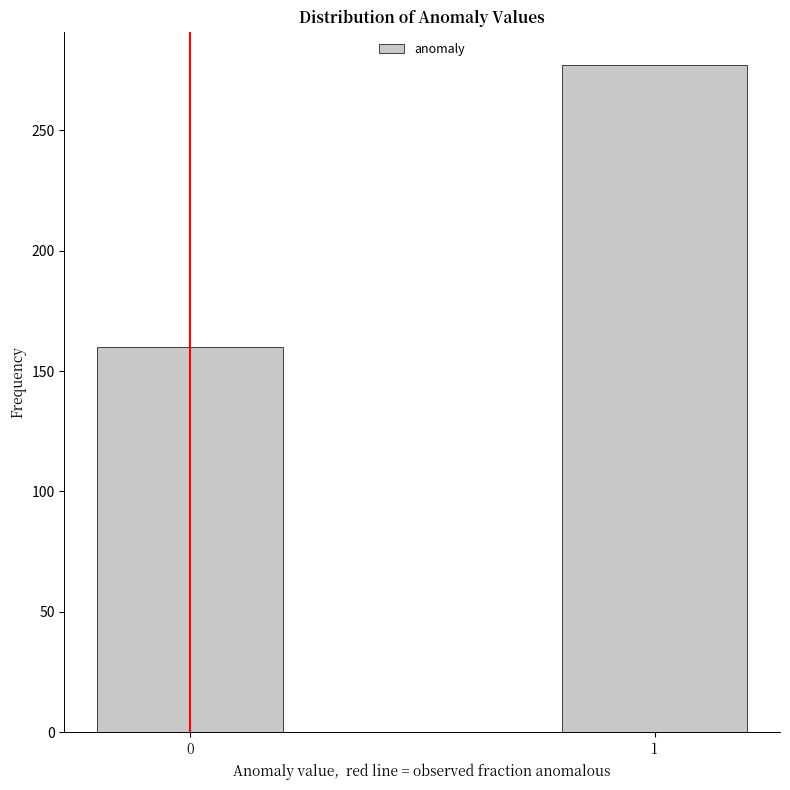

Reading left to right, what are all the values shown in this chart?

0=160	1=277